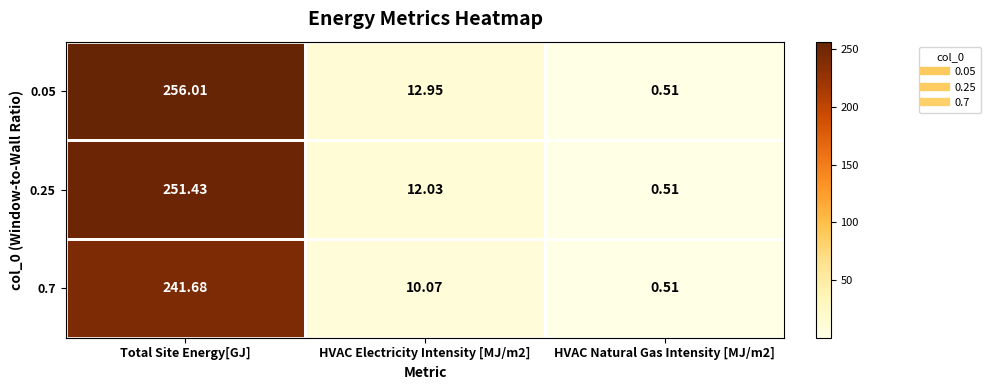

Which category has the highest value in the 0.05 series?

Total Site Energy[GJ]